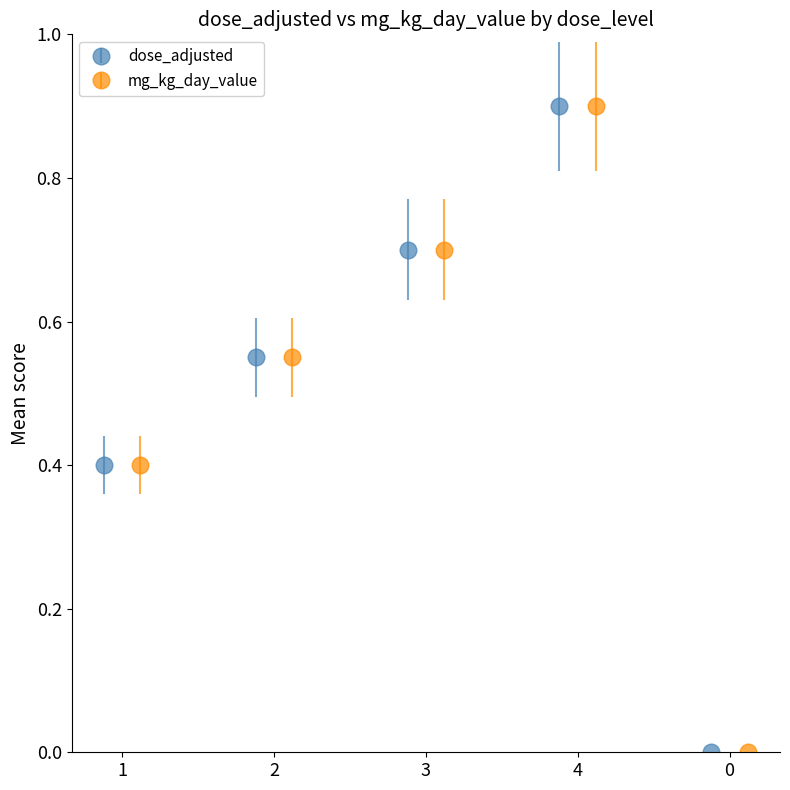

In dose_adjusted, how many points are higher than both neighbors (excluding endpoints)?

1